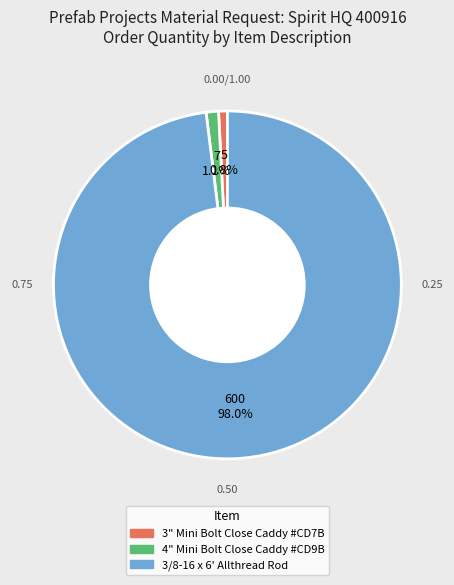

Which slice represents more than half of the pie?

3/8-16 x 6' Allthread Rod